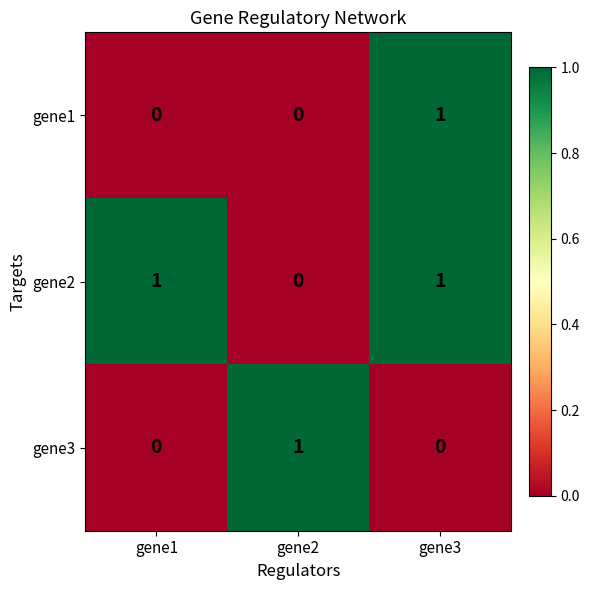

Is it true that gene3 equals 0 at gene1?

True